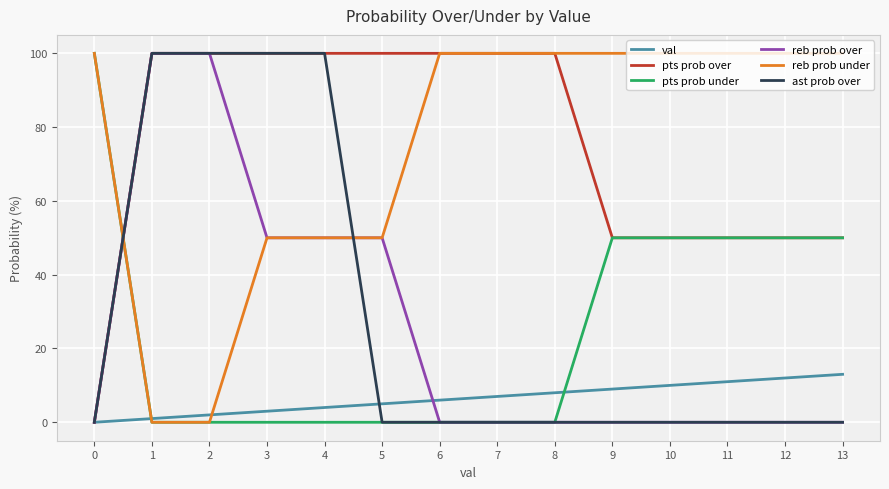

True or false: val has a value of 18 at 13.

False